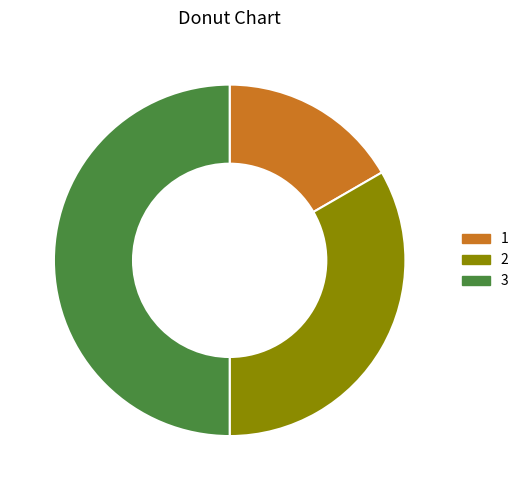

How many slices are in this pie chart?

3